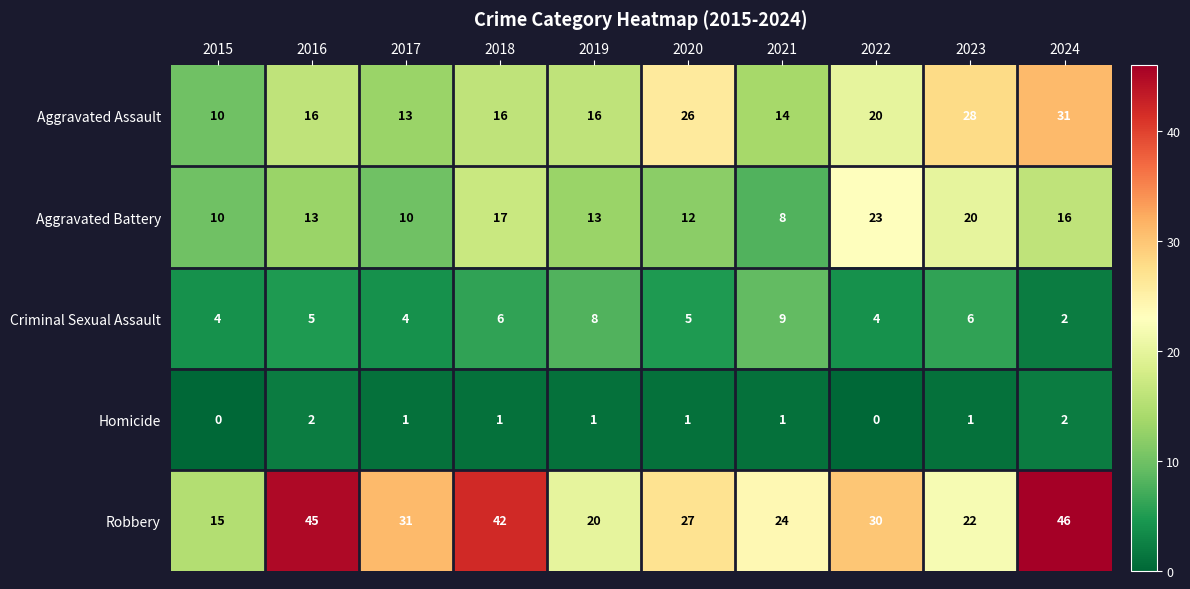

At which category is the sum across all series the highest?

2024